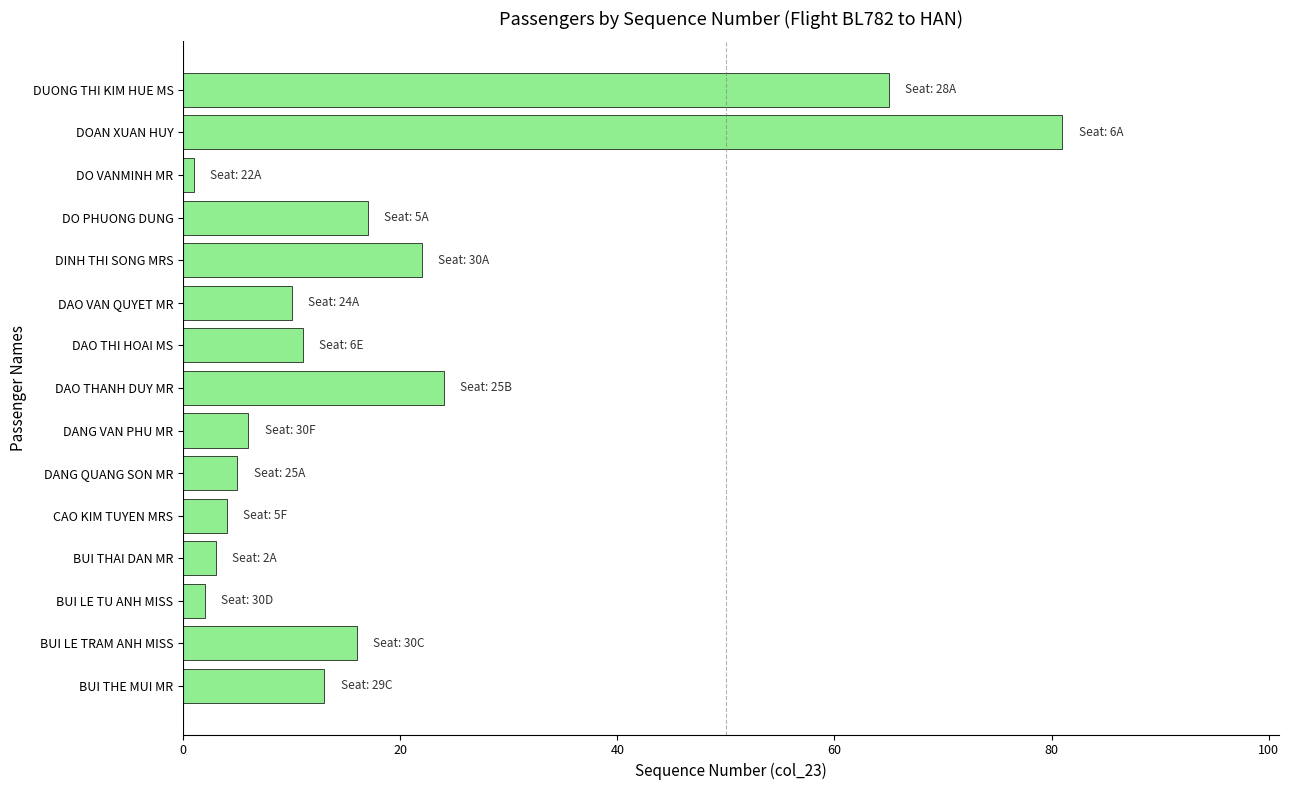

List the labels in order of value, smallest first.

DO VANMINH MR, BUI LE TU ANH MISS, BUI THAI DAN MR, CAO KIM TUYEN MRS, DANG QUANG SON MR, DANG VAN PHU MR, DAO VAN QUYET MR, DAO THI HOAI MS, BUI THE MUI MR, BUI LE TRAM ANH MISS, DO PHUONG DUNG, DINH THI SONG MRS, DAO THANH DUY MR, DUONG THI KIM HUE MS, DOAN XUAN HUY